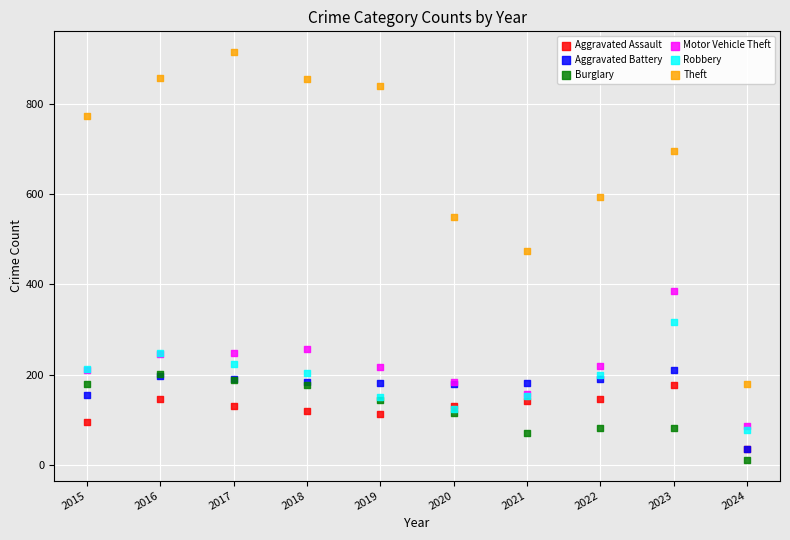

What are all the series names shown in the legend?

Aggravated Assault, Aggravated Battery, Burglary, Motor Vehicle Theft, Robbery, Theft